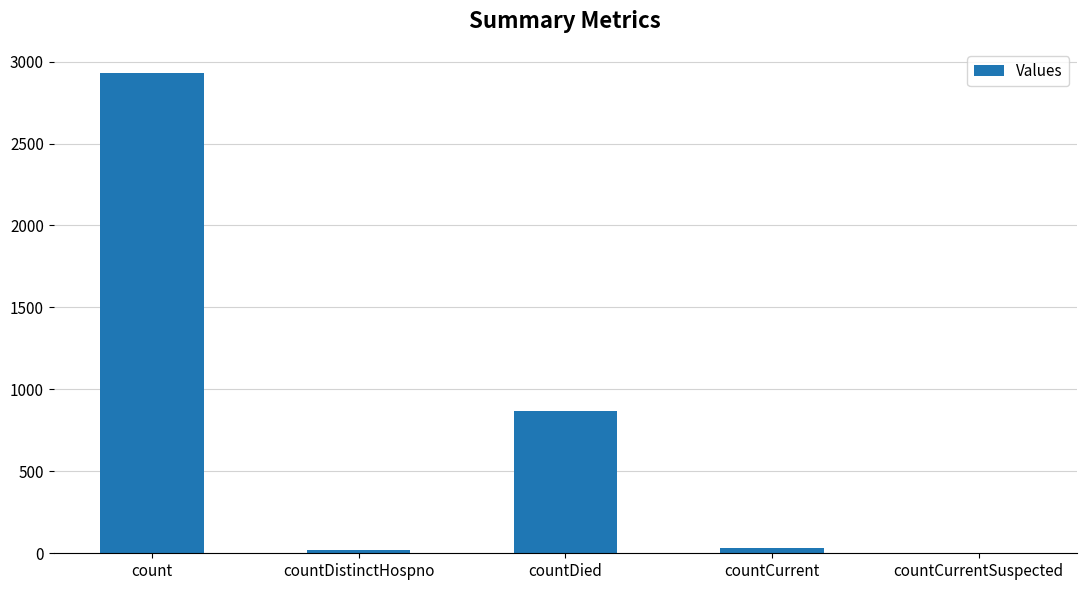

Which label corresponds to the largest value in the chart?

count